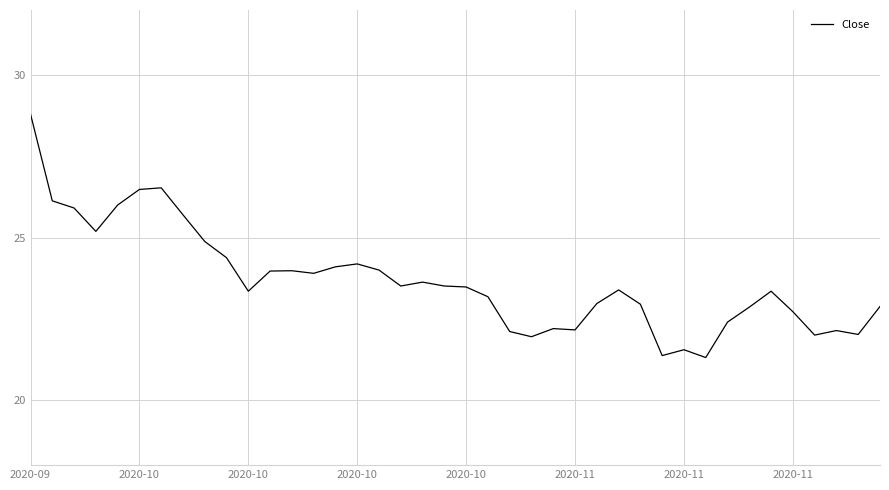

What is the difference between the maximum and minimum values?

7.5